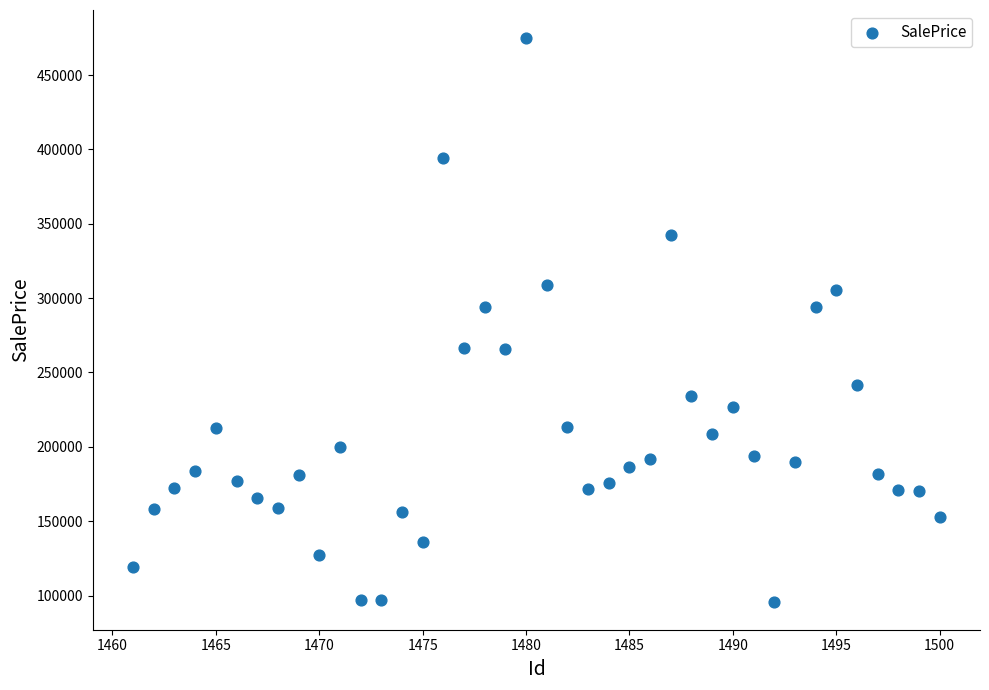

What is the range of X values (max minus min)?

39.0